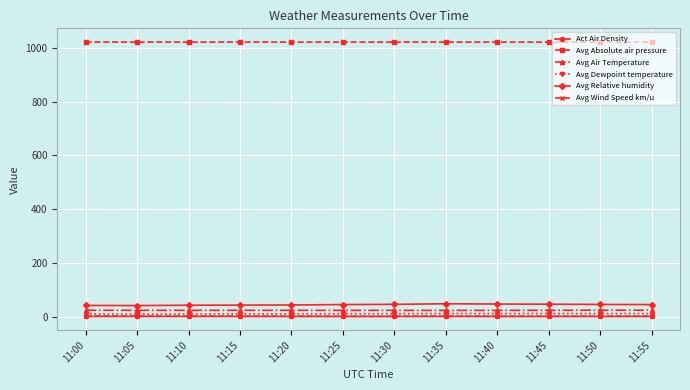

The value of Avg Absolute air pressure at 11:35 is 1021.0. True or false?

True